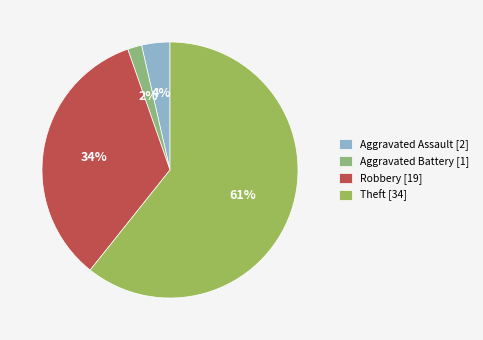

True or false: Theft accounts for 61% of the total.

True